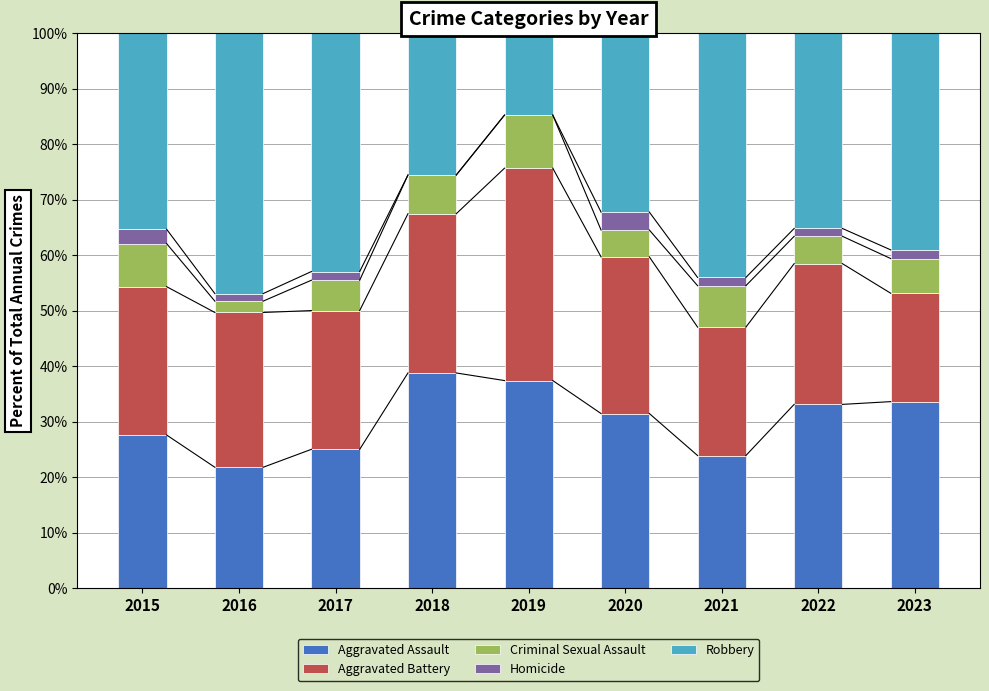

Are the bars horizontal?

No